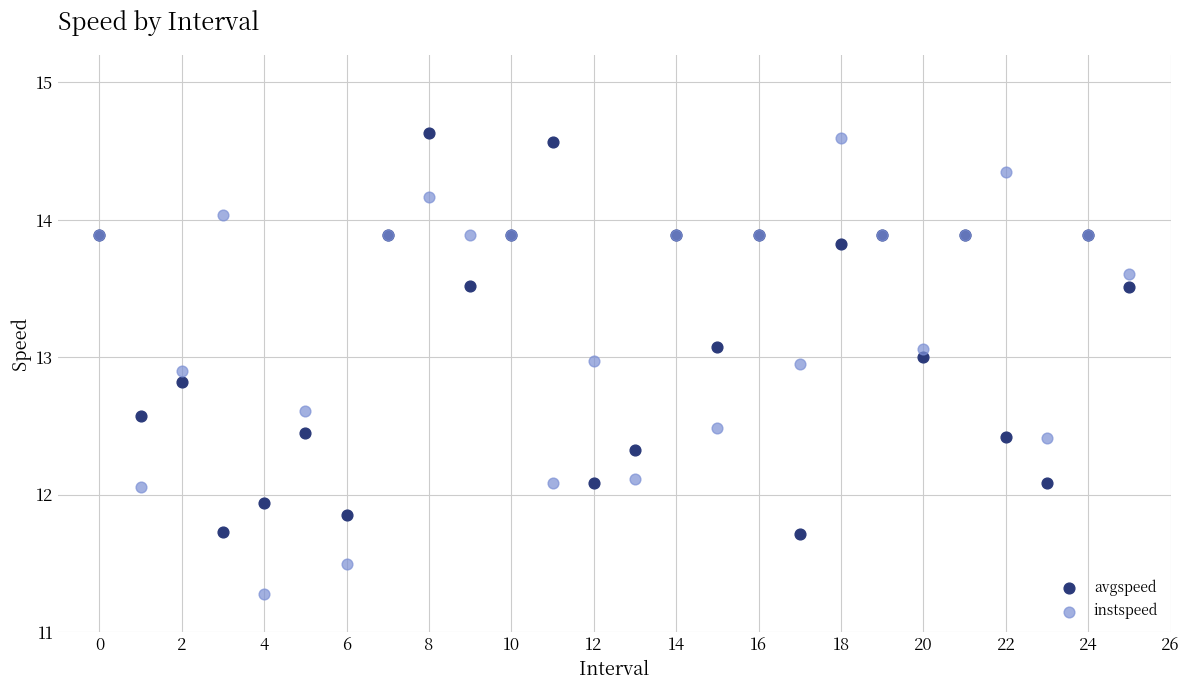

Which series contains the lowest Y value?

instspeed